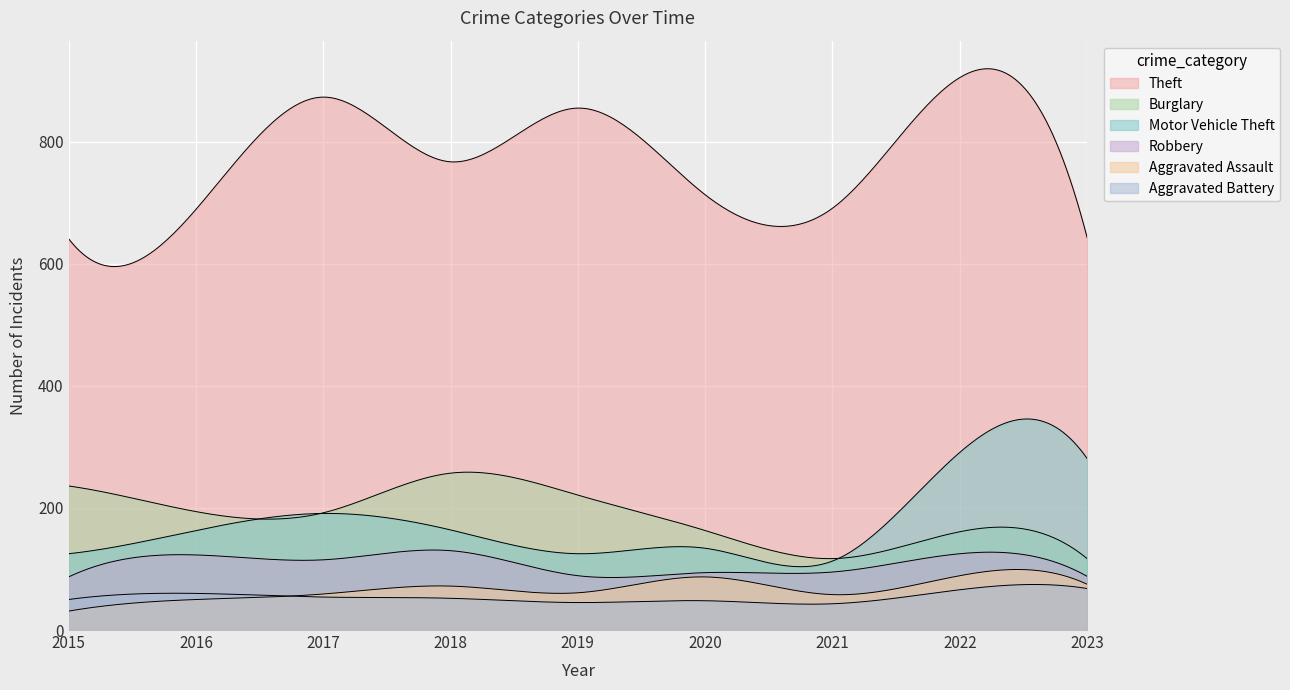

Which series has the largest total across all categories?

Theft